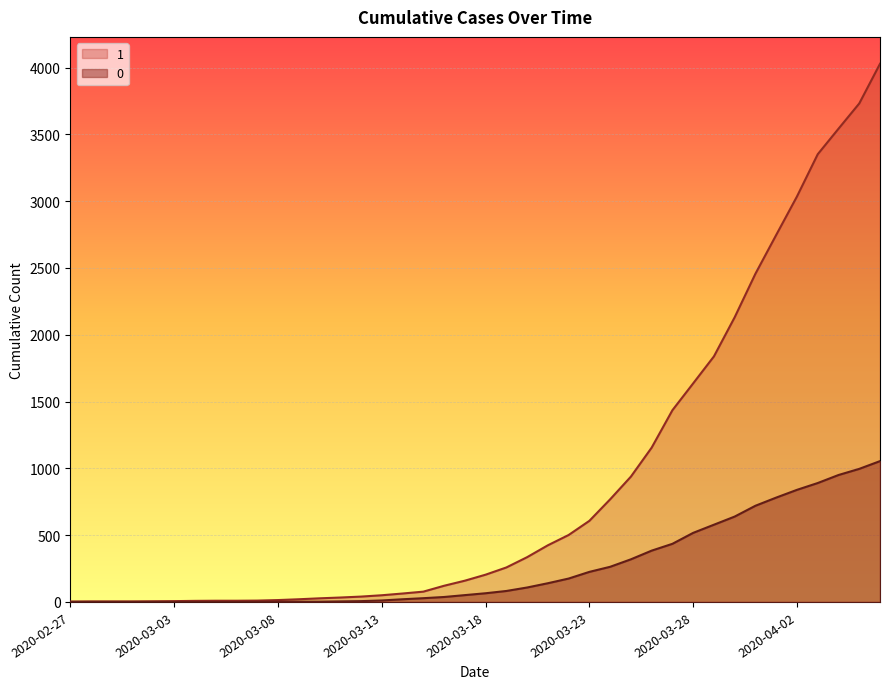

What are all the series names shown in the legend?

1, 0